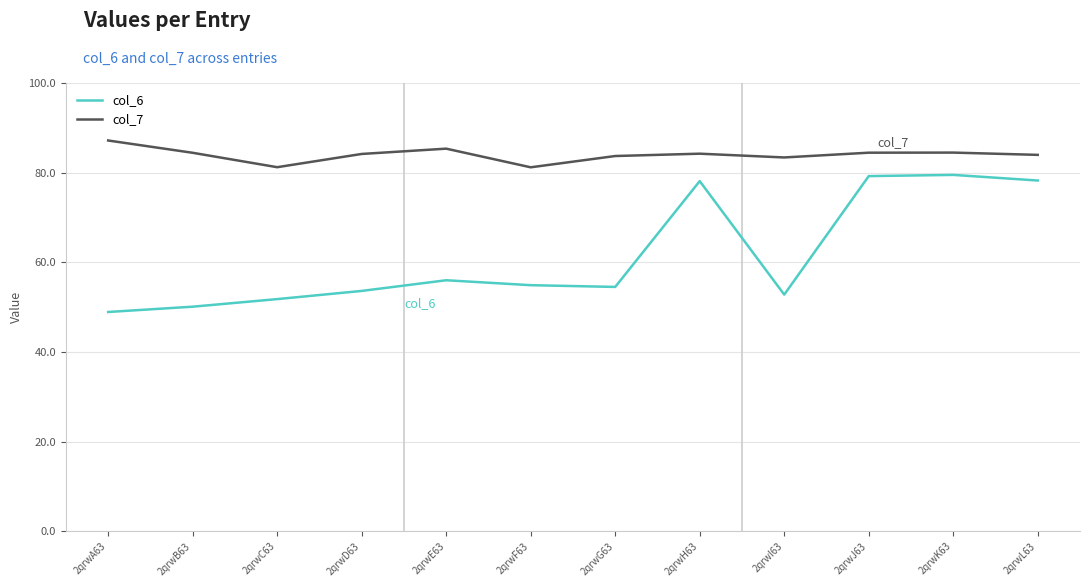

The value of col_7 at 2qrwD63 is 84.2. True or false?

True